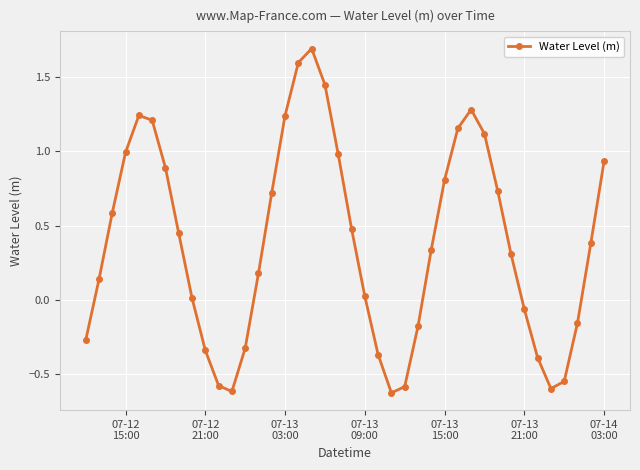

What is the smallest value displayed?

-0.6